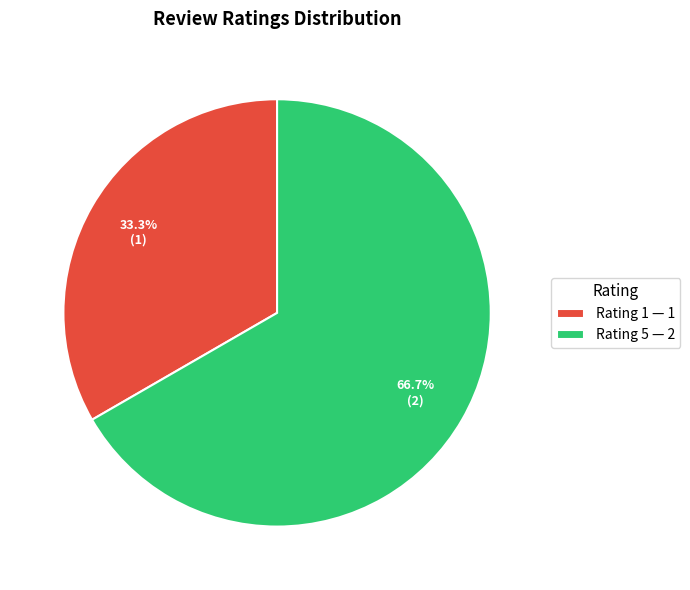

Is there a majority slice in this chart?

Yes